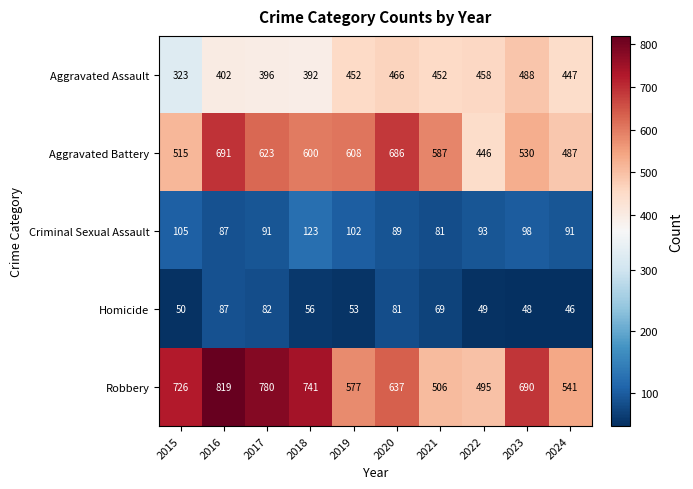

What is the total value across all series at 2020?

1959